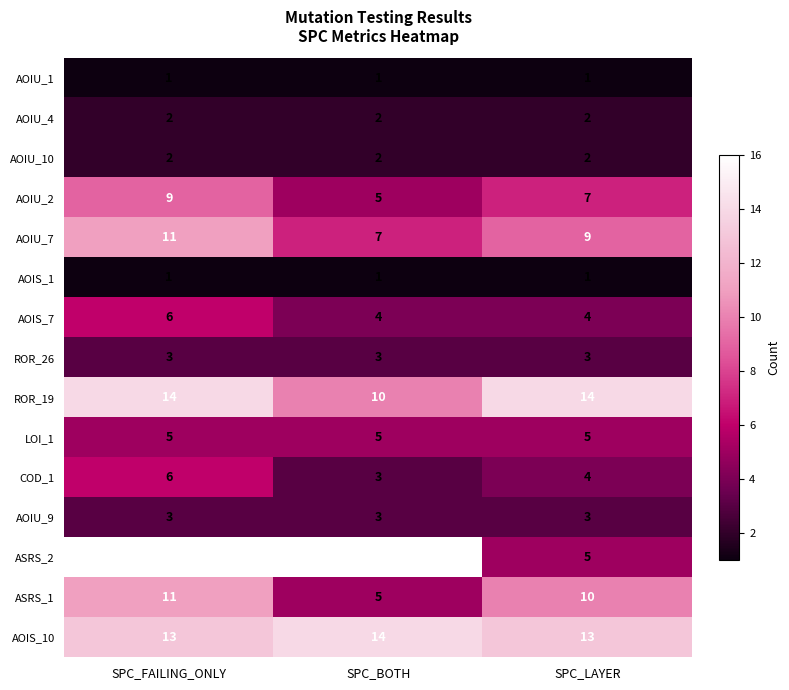

Where is AOIU_2 nearest to the value 7?

SPC_LAYER